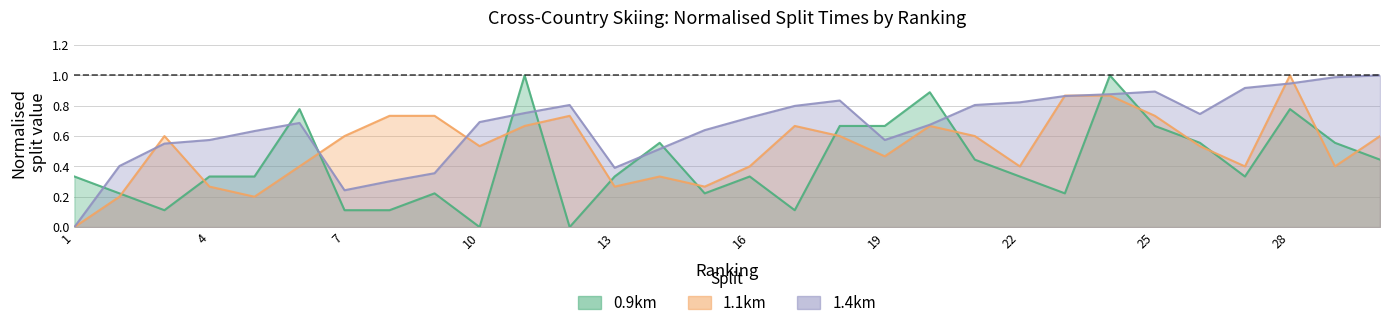

Which has a higher value, 1 or 2?

1